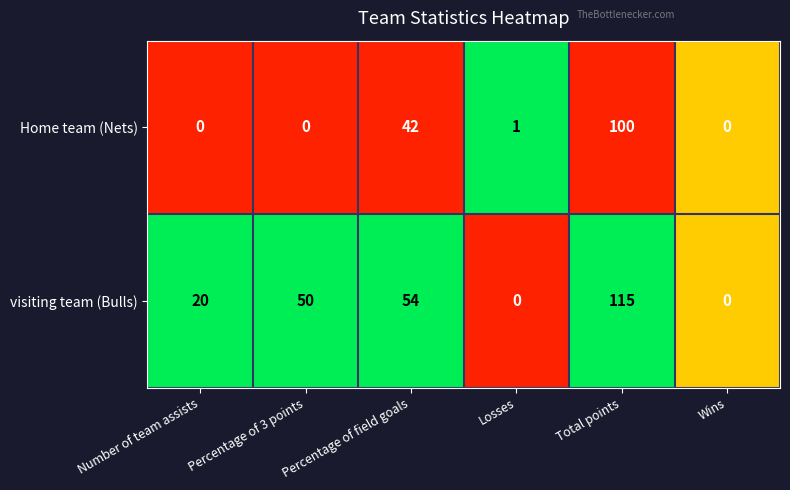

Rank the series by their average value, from lowest to highest.

Home team (Nets), visiting team (Bulls)